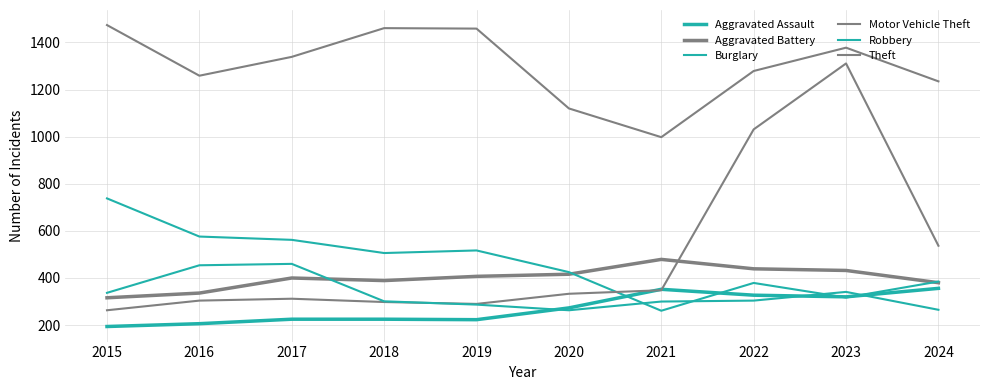

Does the chart display data point markers on the line(s)?

No